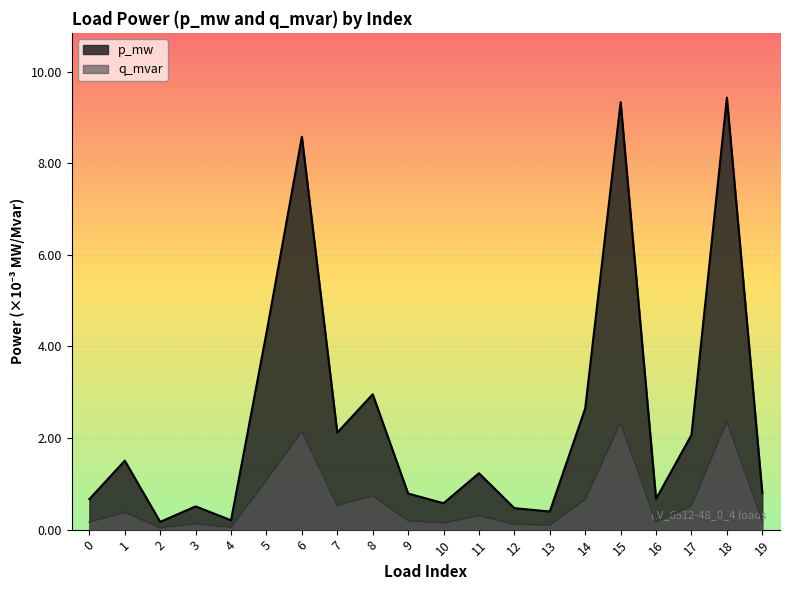

Which series has the largest total across all categories?

p_mw